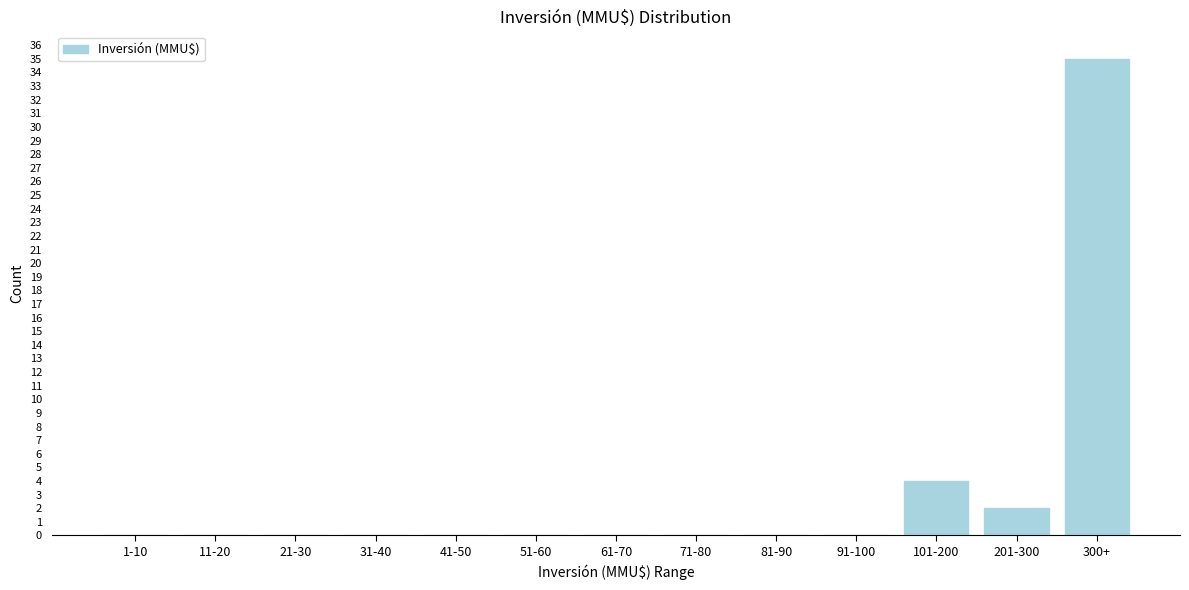

Reading right to left, list all the values displayed in this chart.

300+=35	201-300=2	101-200=4	91-100=0	81-90=0	71-80=0	61-70=0	51-60=0	41-50=0	31-40=0	21-30=0	11-20=0	1-10=0